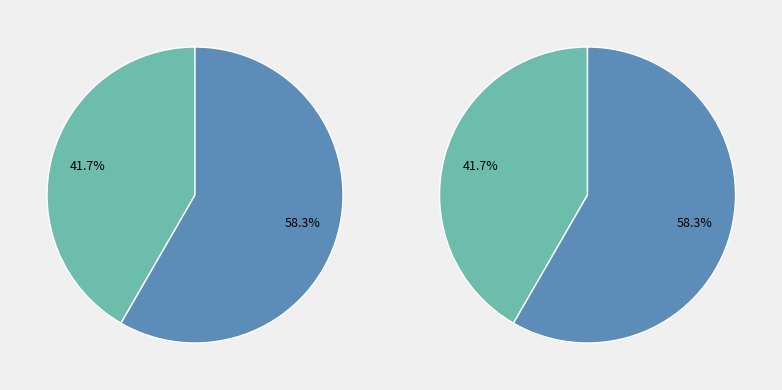

To the nearest percent, what is the difference between the Male and Female slice percentages?

17%